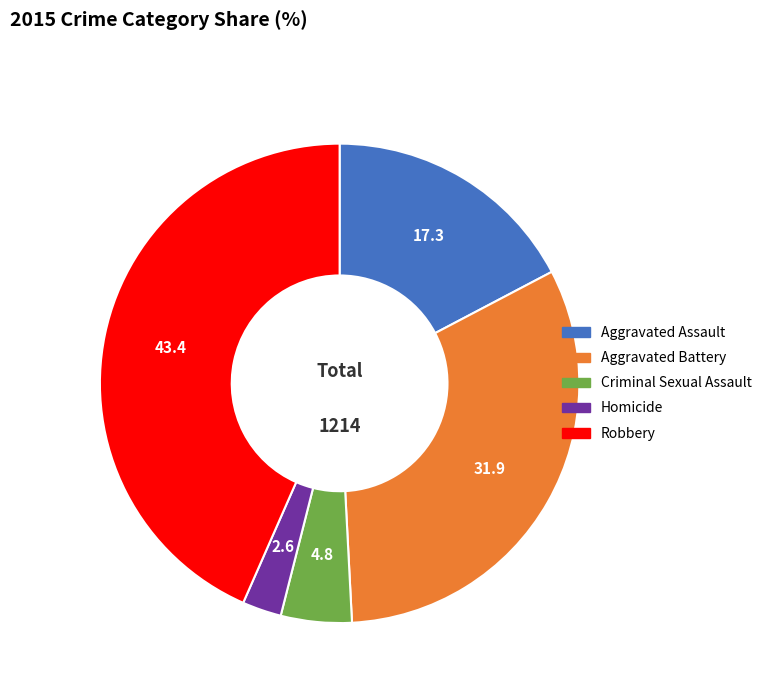

How many segments does this pie chart have?

5